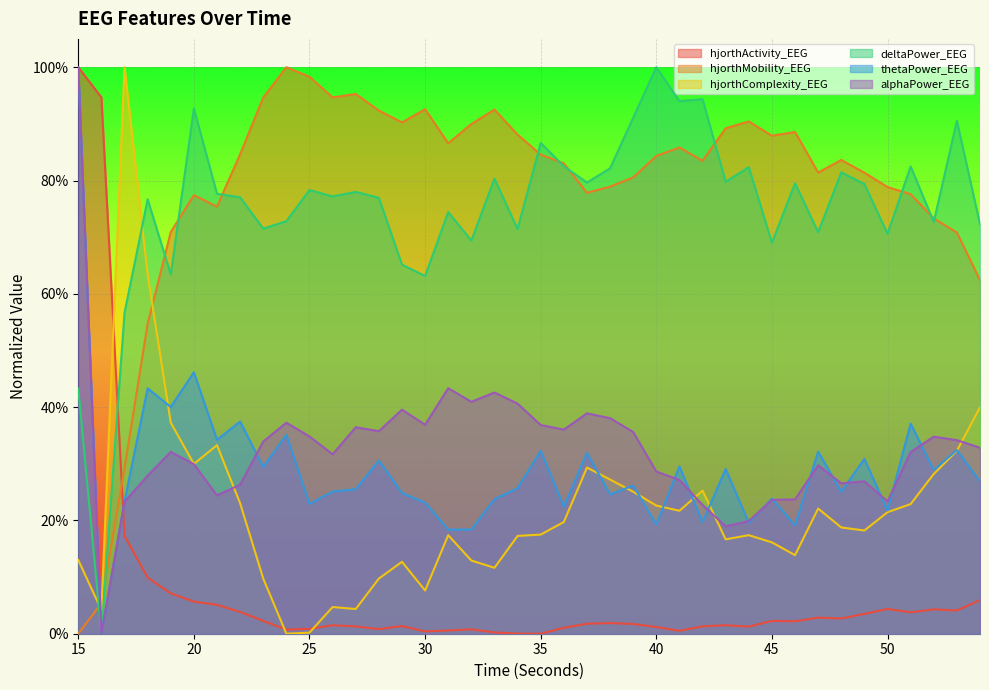

Which series changed the most between 44 and 49?

thetaPower_EEG